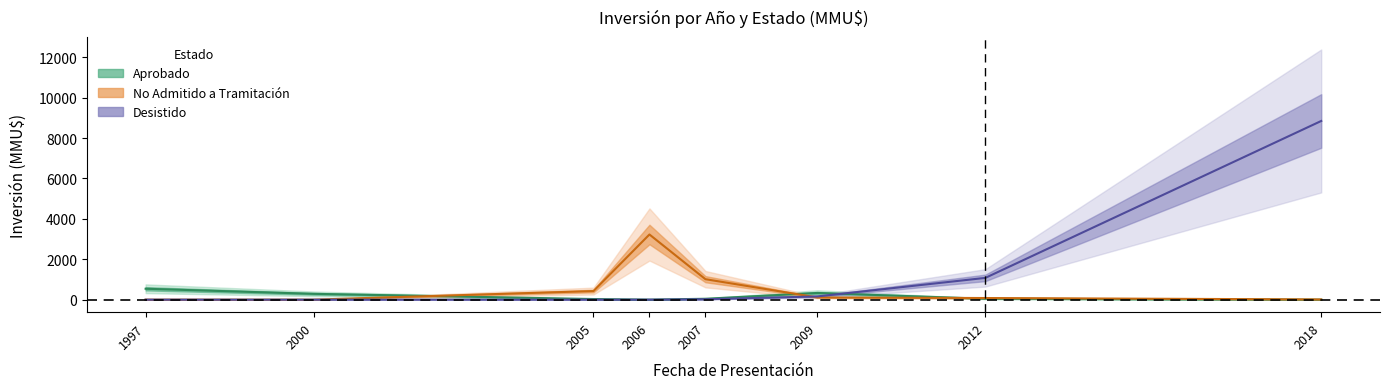

What is the difference between the second highest and second lowest values in the Aprobado series?

422